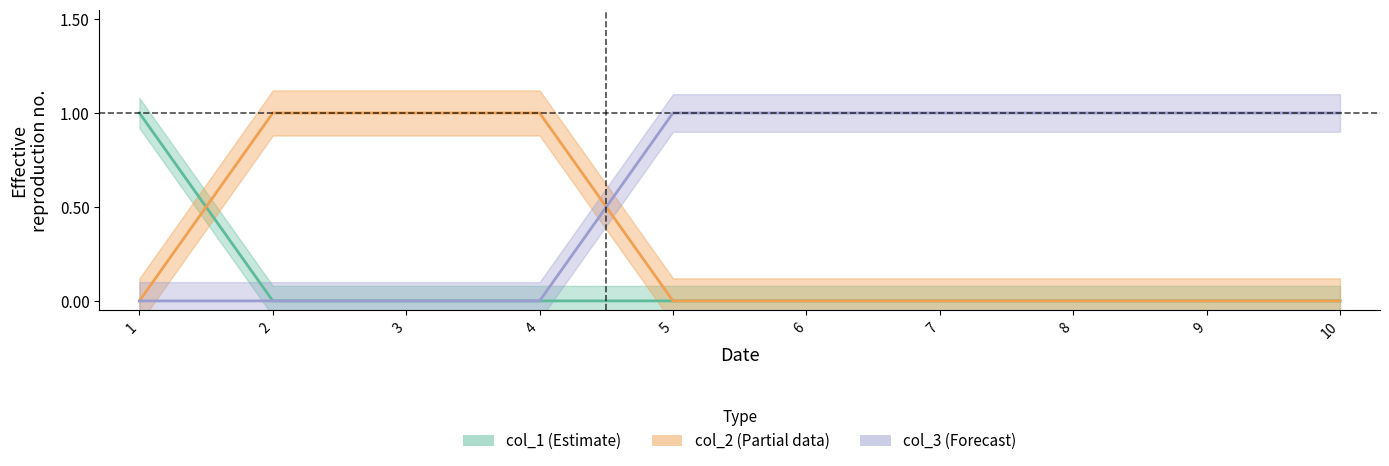

What is the highest value of the col_1 series?

1